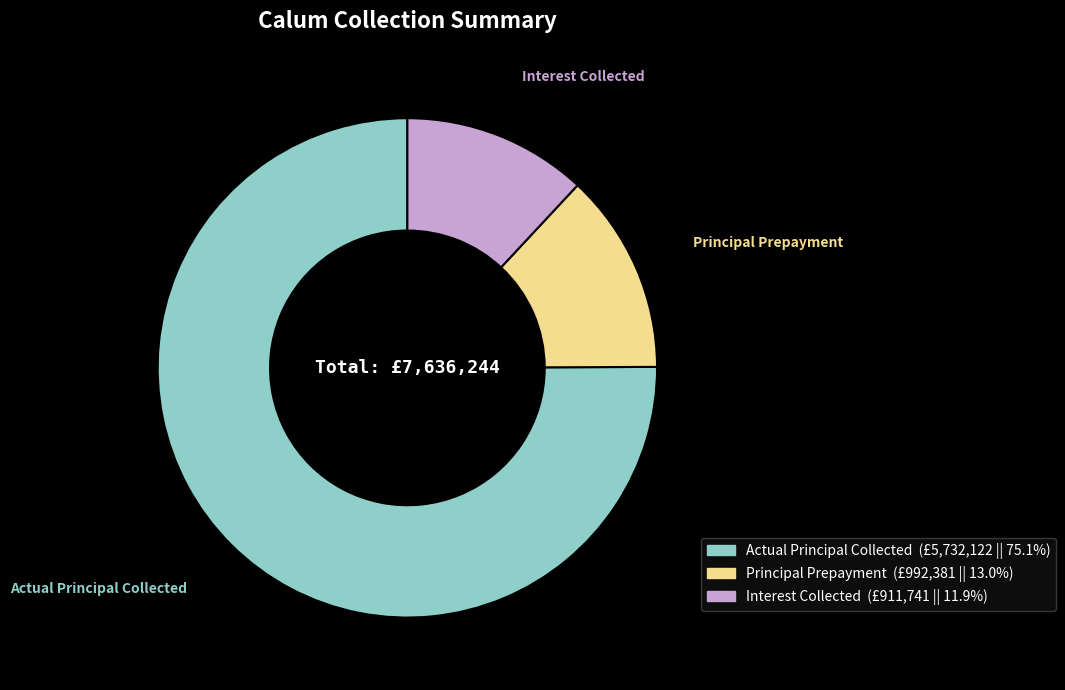

What is the largest slice in the pie chart?

Actual Principal Collected